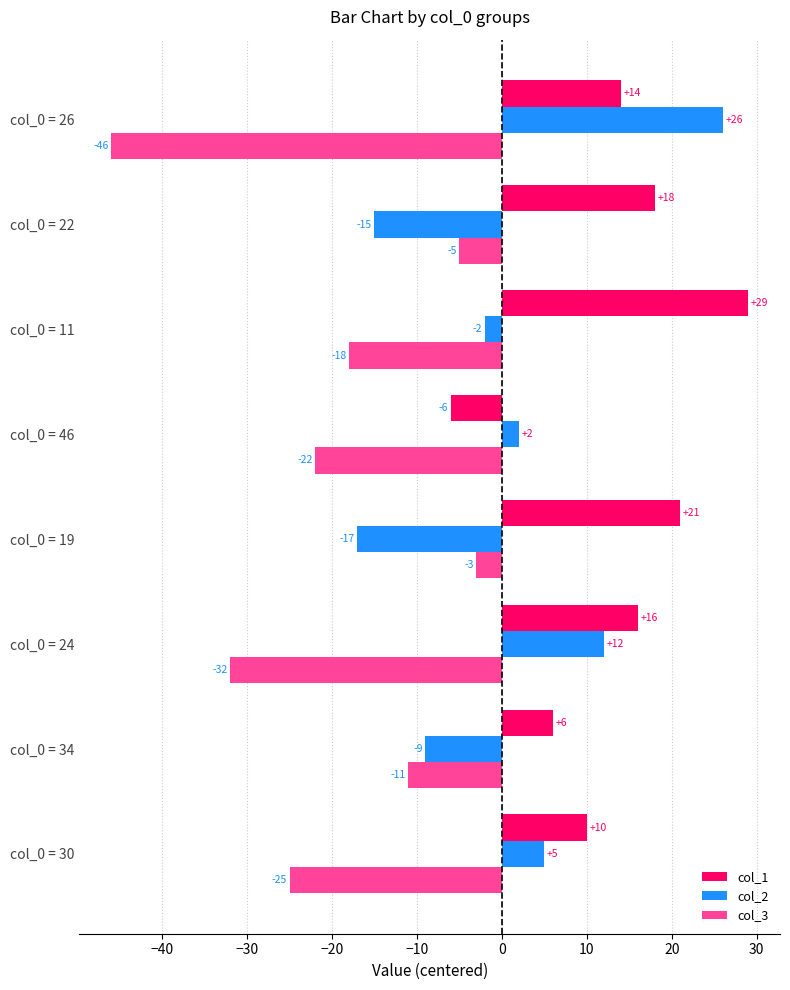

Rank the categories by col_2 value from highest to lowest.

col_0 = 26, col_0 = 24, col_0 = 30, col_0 = 46, col_0 = 11, col_0 = 34, col_0 = 22, col_0 = 19